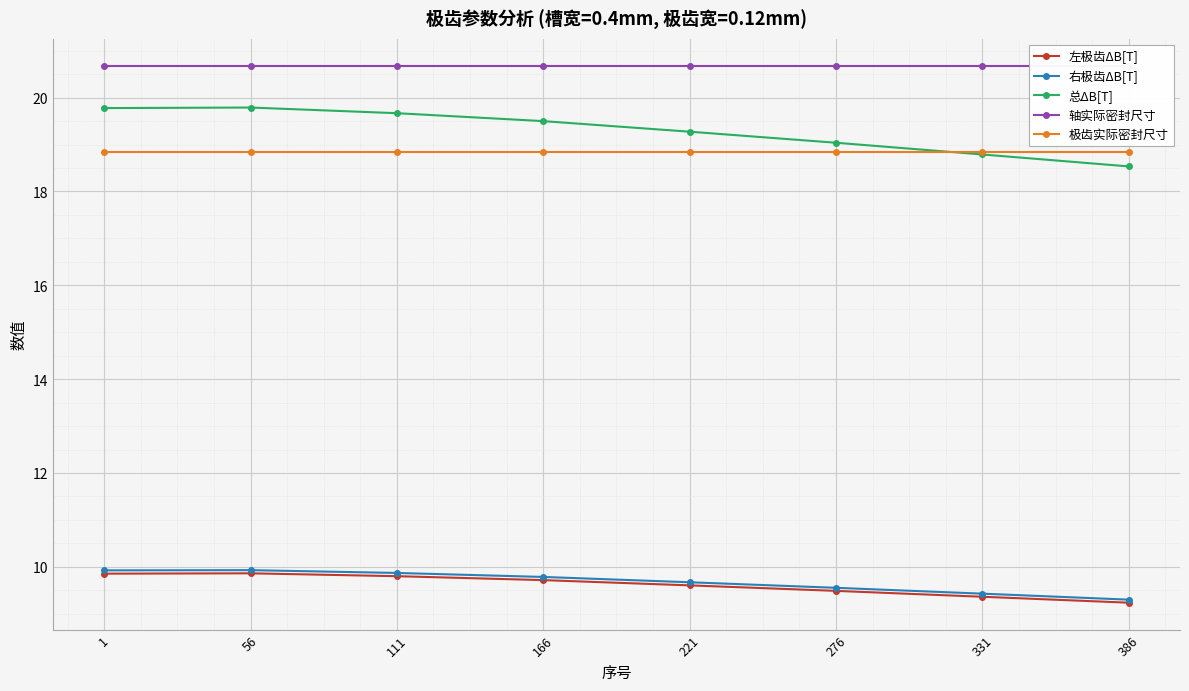

What is the maximum value shown in the chart?

20.7